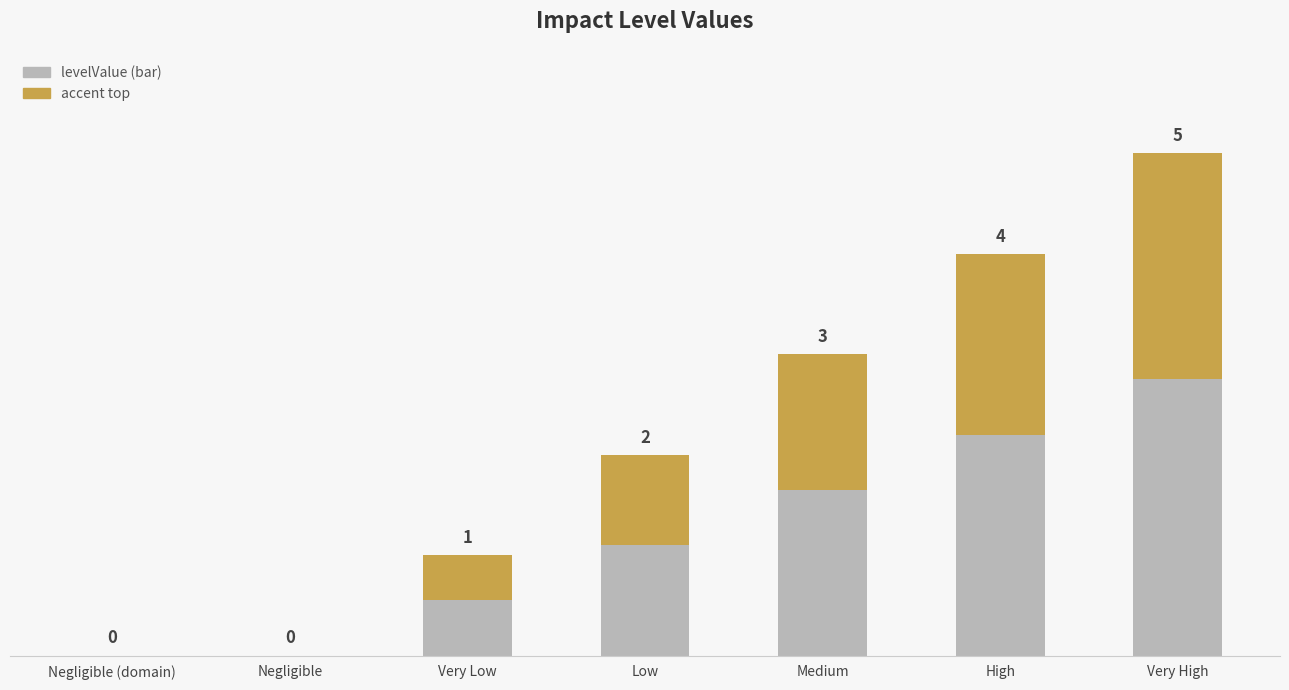

Where is the data nearest to the value 2?

Low